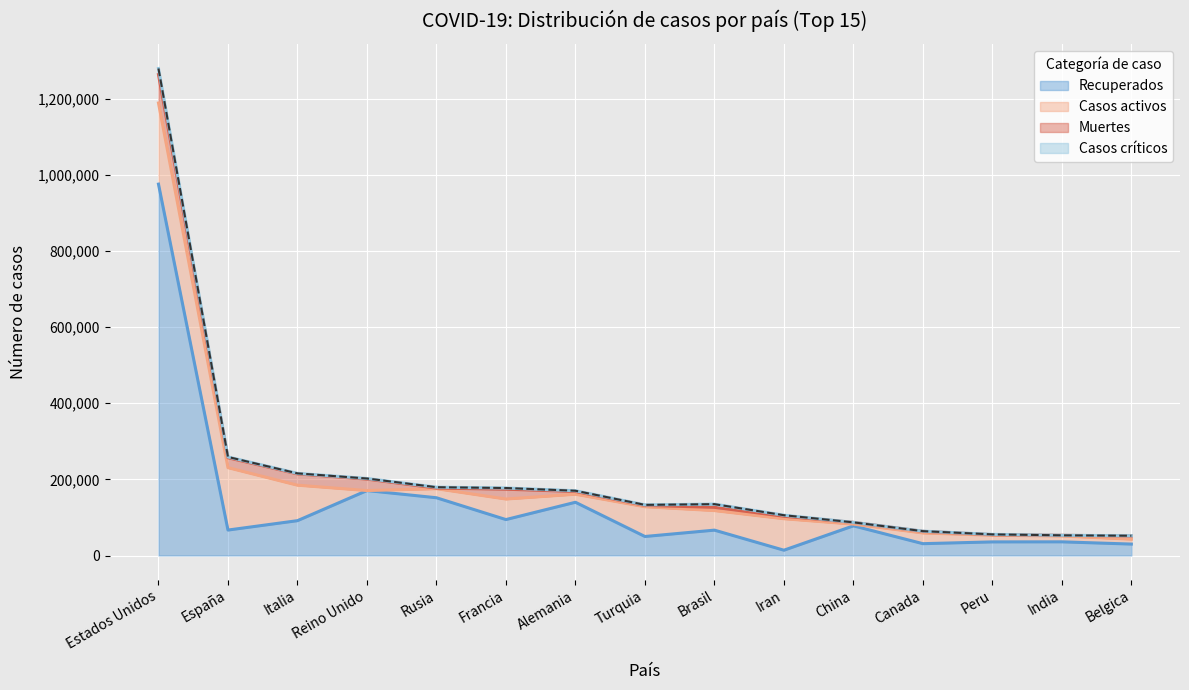

What is the difference between the second highest and second lowest values?

205885